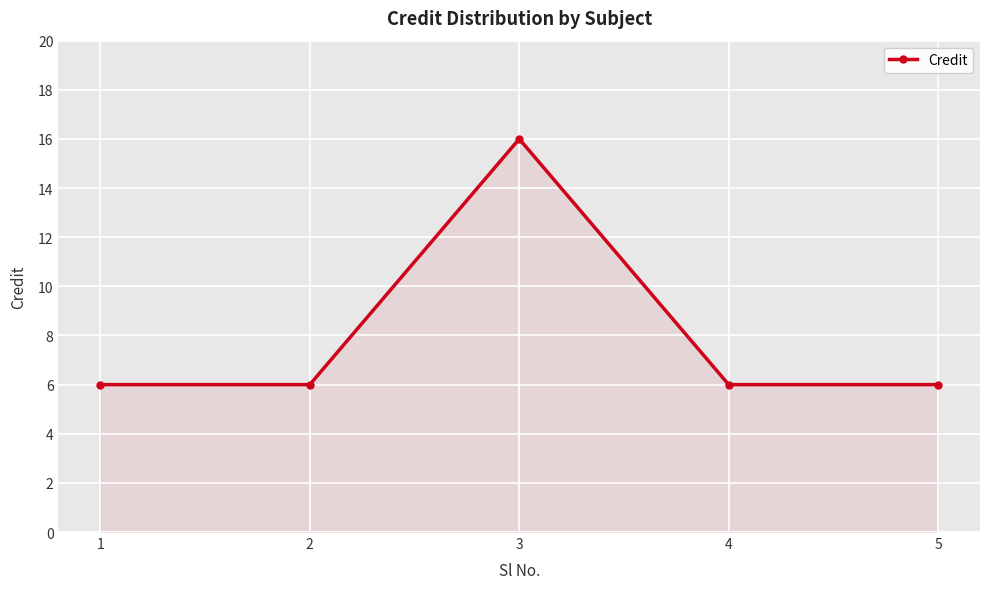

How many lines are shown in the chart?

1